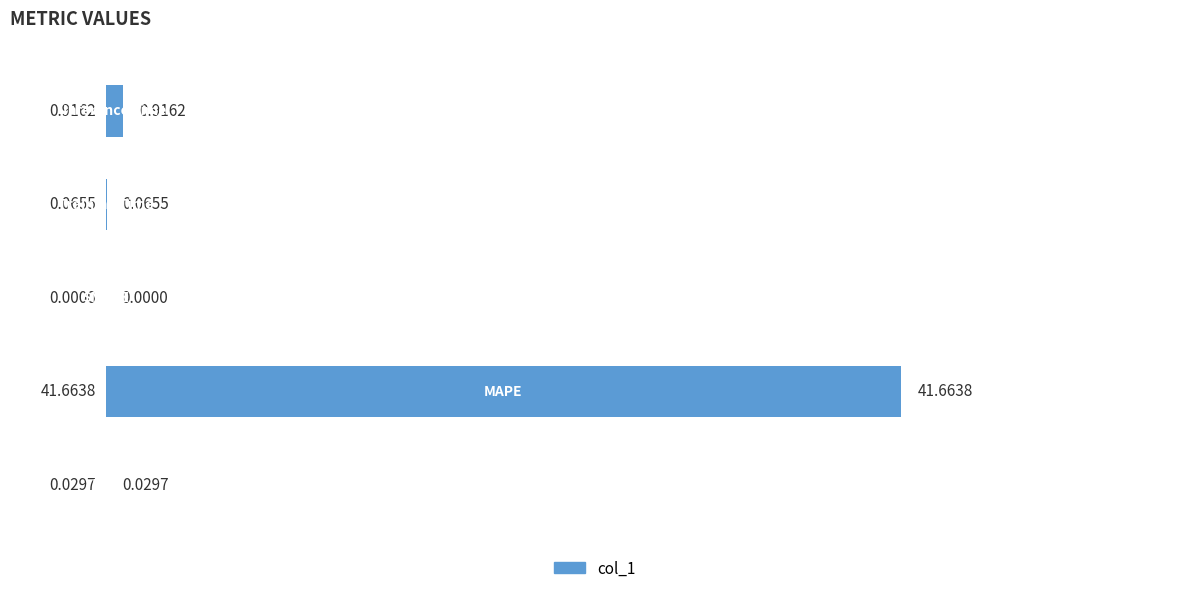

Which has a higher value, 2 or 3?

3